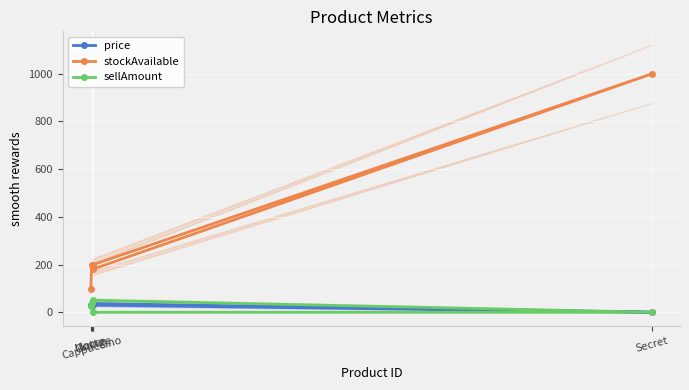

Which category has the highest value in the sellAmount series?

Latte